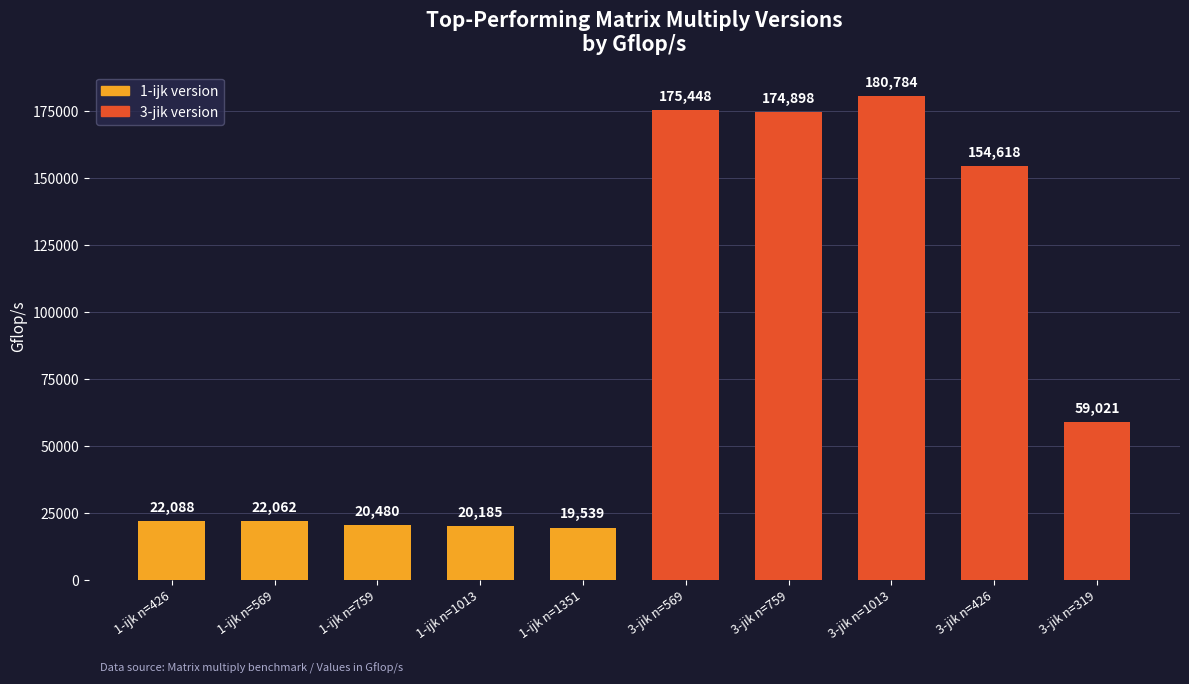

Rank the categories by value from lowest to highest.

1-ijk n=1351, 1-ijk n=1013, 1-ijk n=759, 1-ijk n=569, 1-ijk n=426, 3-jik n=319, 3-jik n=426, 3-jik n=759, 3-jik n=569, 3-jik n=1013